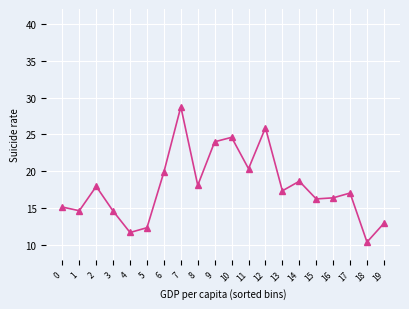

How many points are higher than both their immediate neighbors (excluding endpoints)?

6